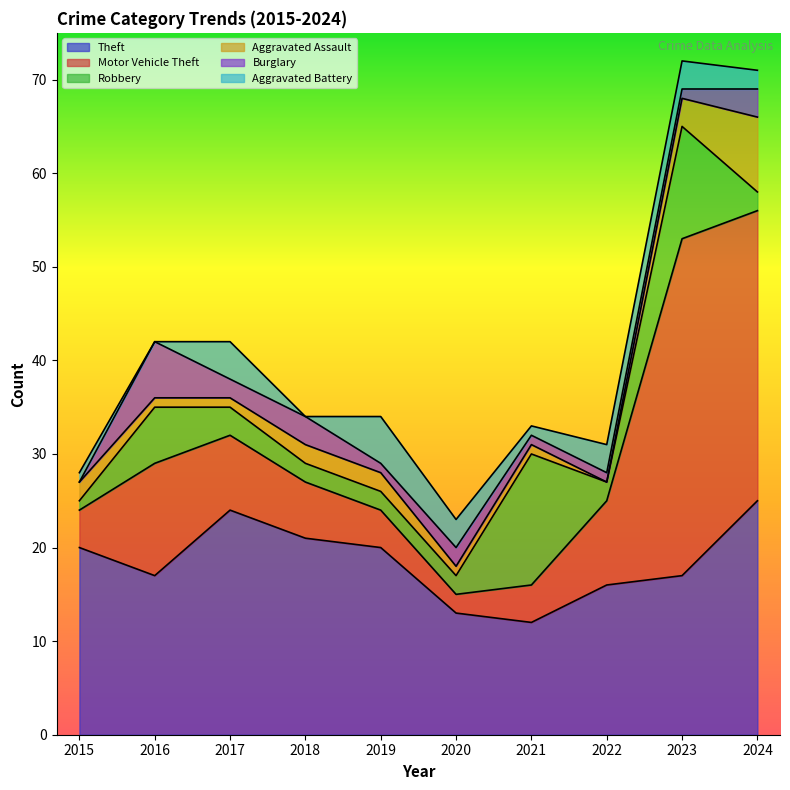

True or false: Aggravated Battery has a value of 1 at 2022.

False